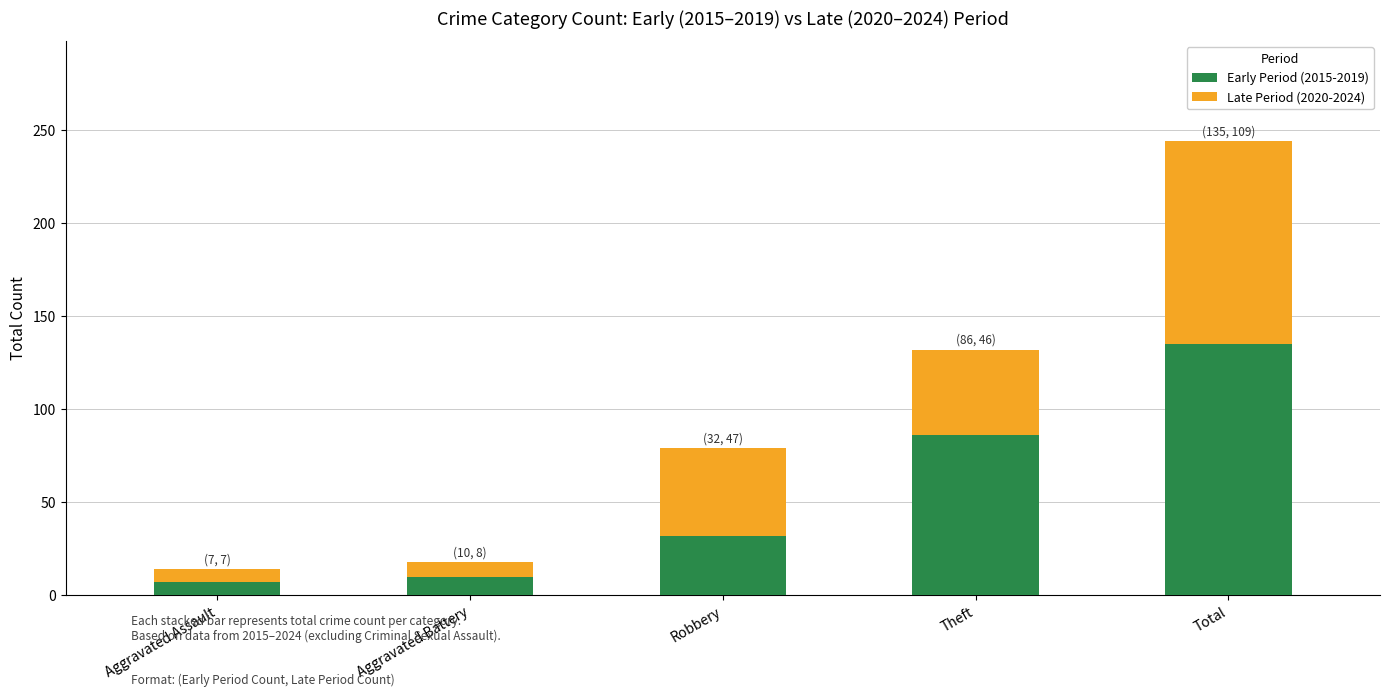

What is the highest value of the Early Period (2015-2019) series?

135